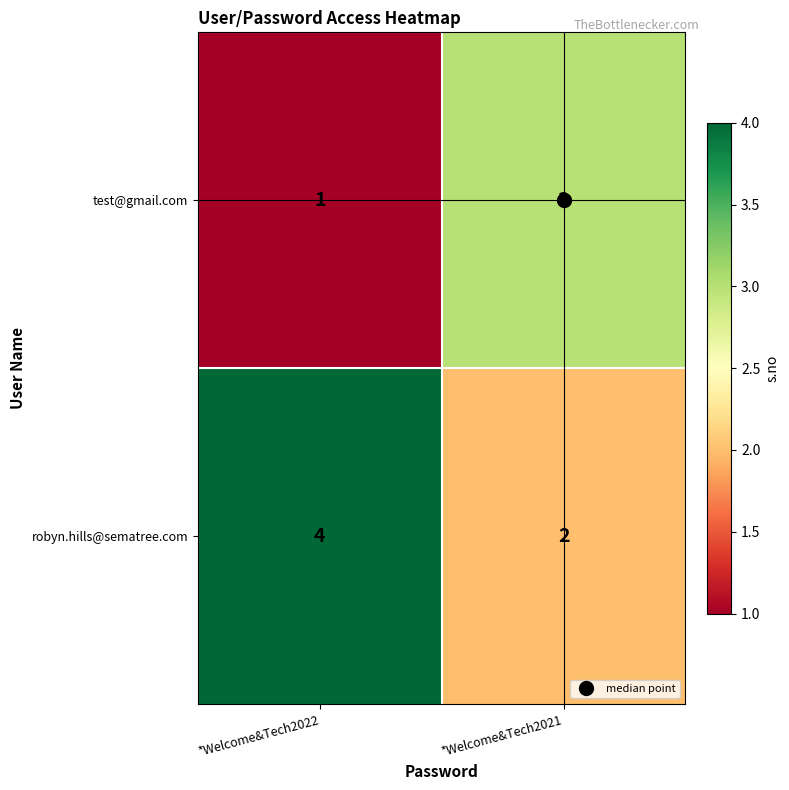

At how many categories does at least one series exceed 1?

2